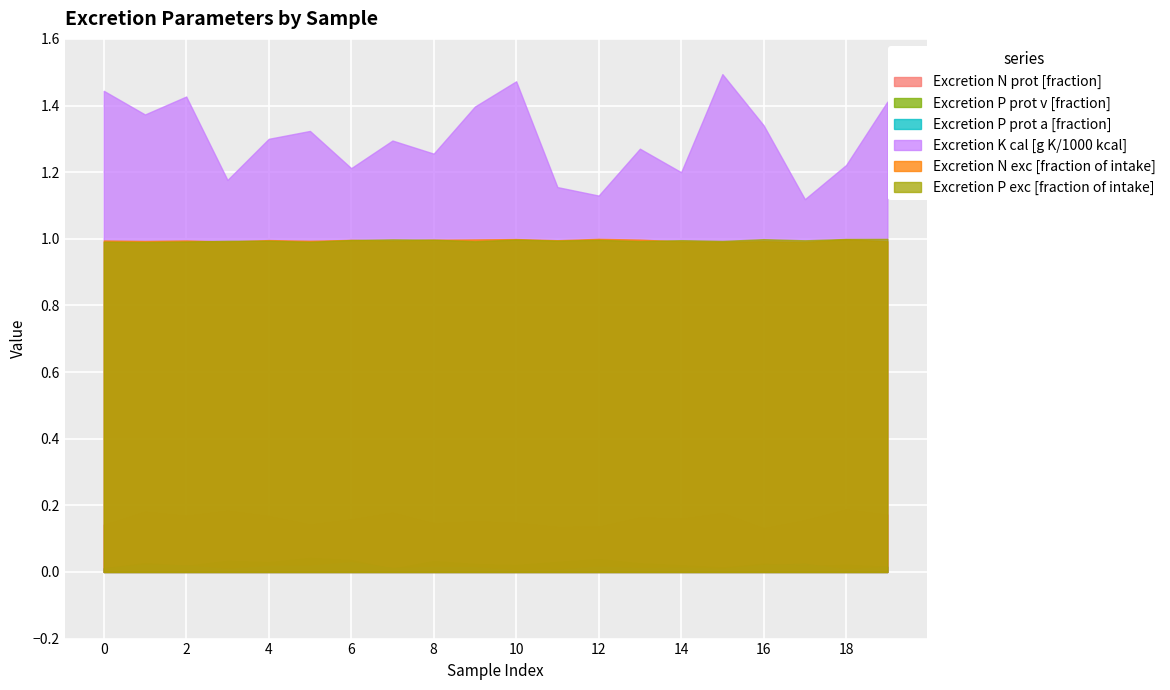

What is the spread (max minus min) of values at 4?

1.3